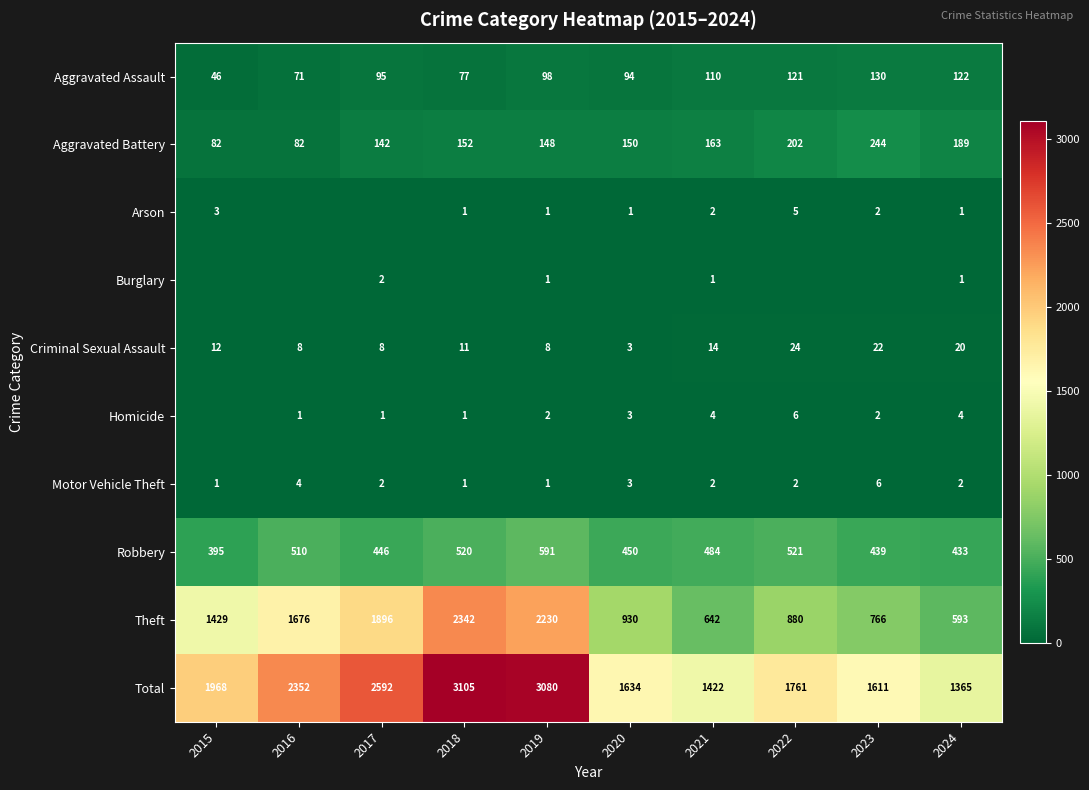

What is the difference between the second highest and minimum values in the Motor Vehicle Theft series?

3